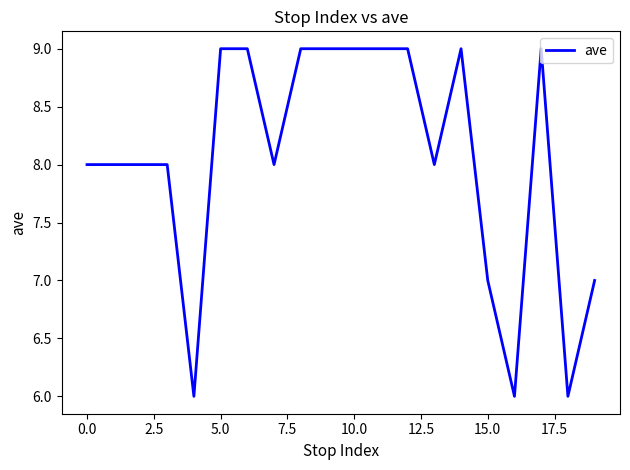

What is the difference between the maximum and minimum values?

3